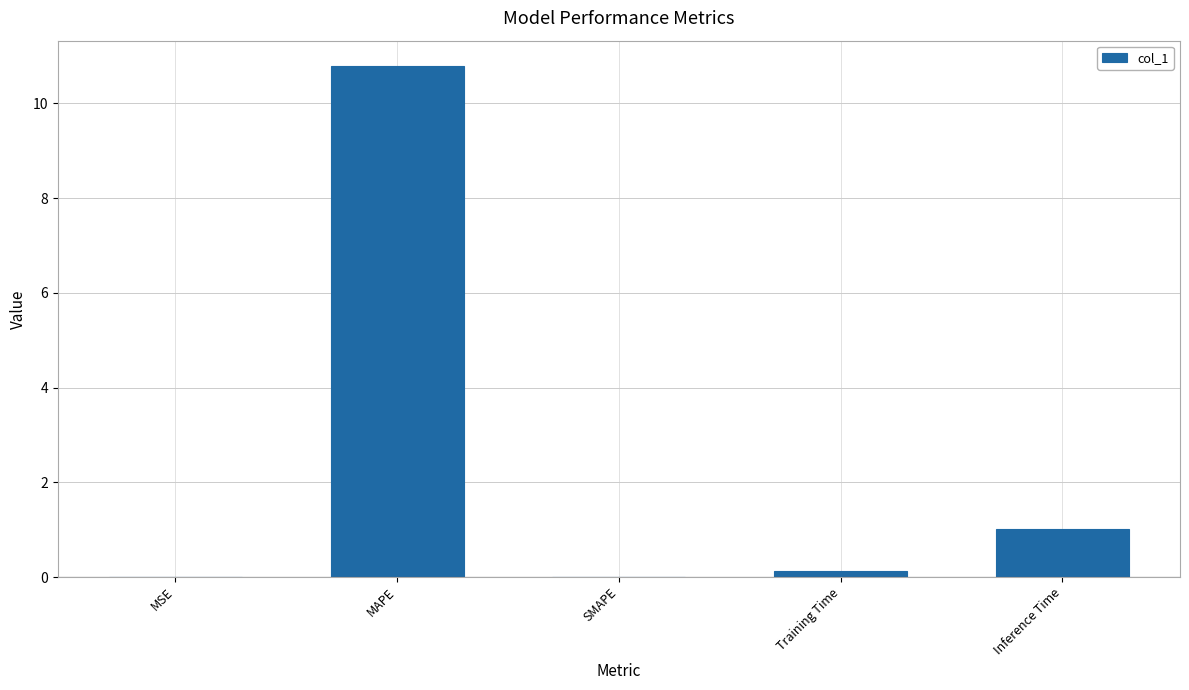

True or false: the data shows 7.1 at SMAPE.

False